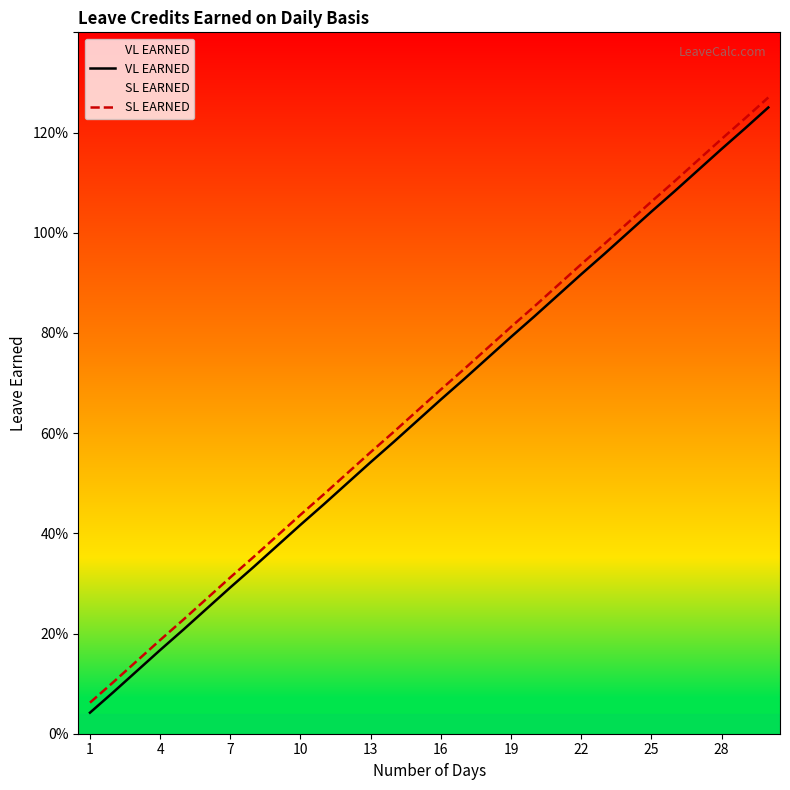

Does the chart display data point markers on the line(s)?

No